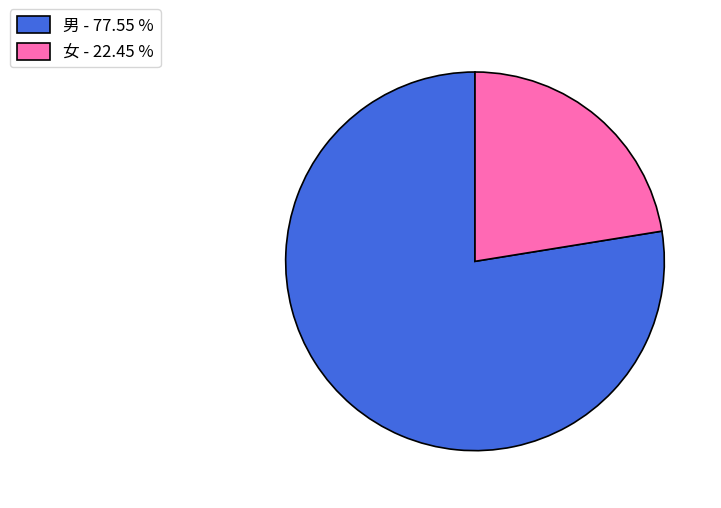

How many slices are in this pie chart?

2